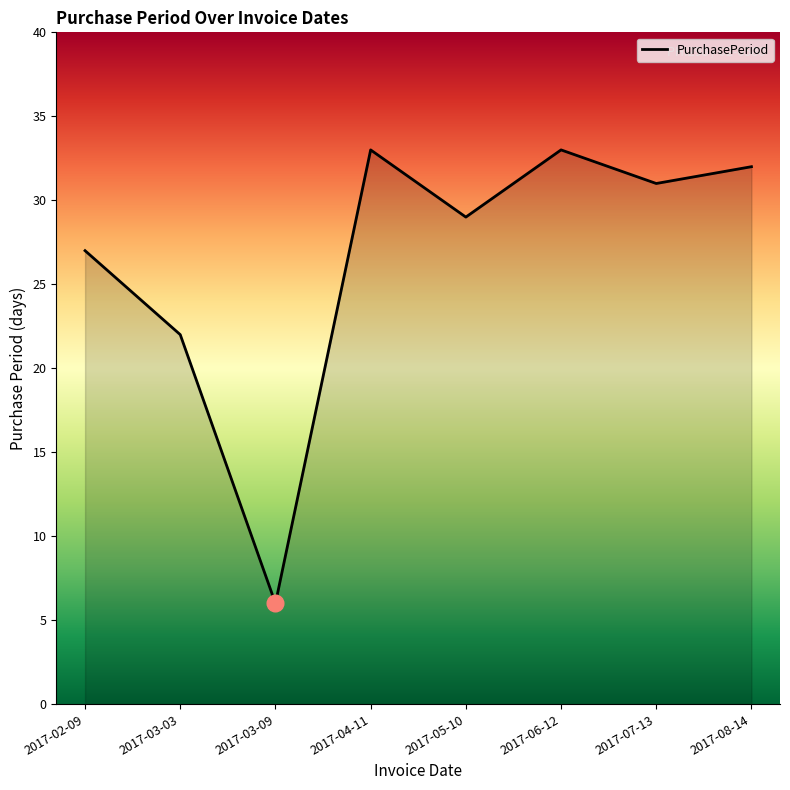

Reading left to right, list all the values displayed in this chart.

27	22	6	33	29	33	31	32